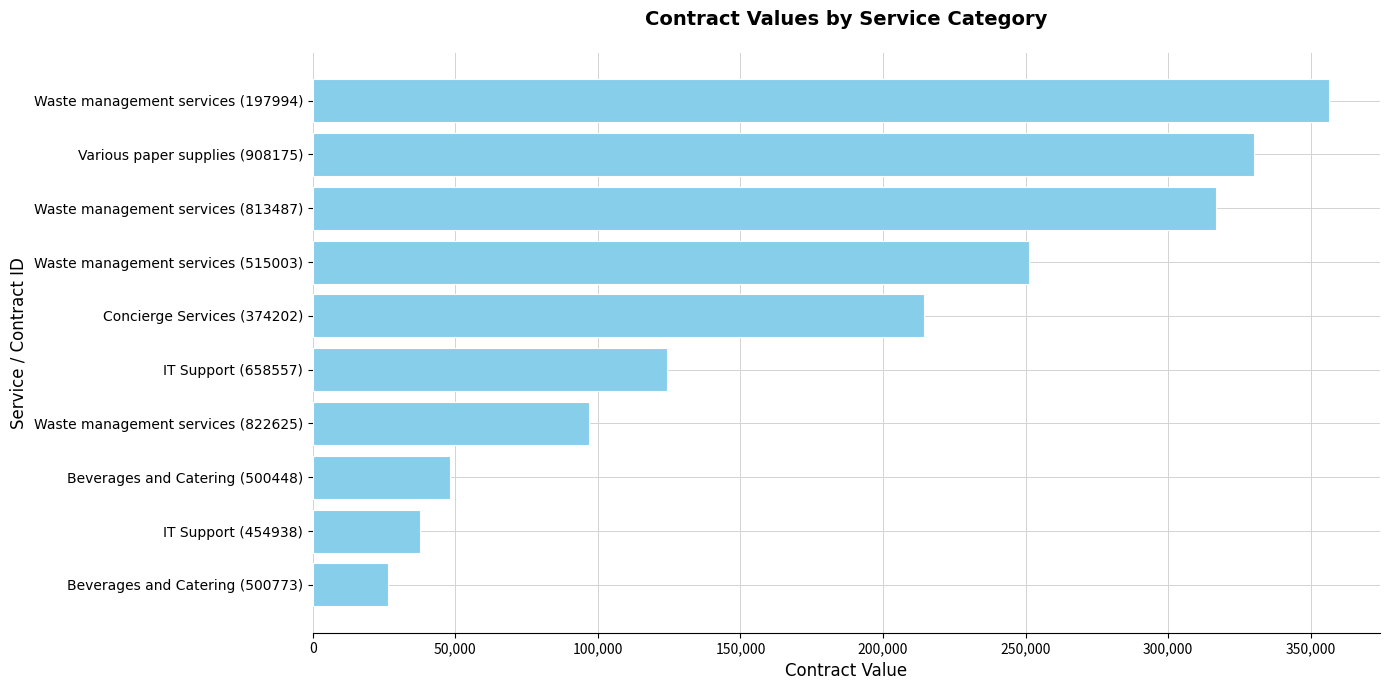

Between Waste management services (813487) and Waste management services (822625), which is larger?

Waste management services (813487)